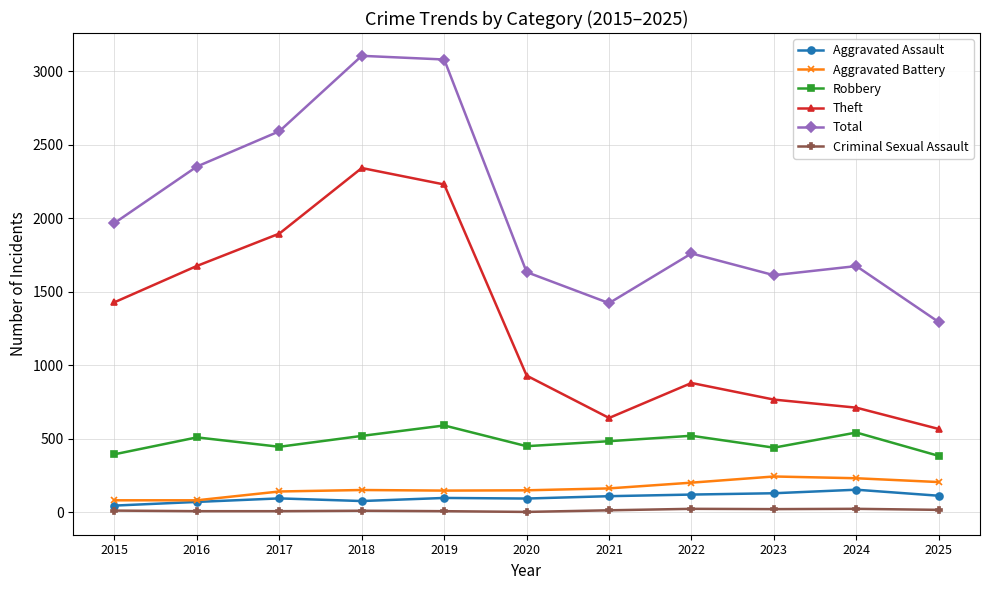

True or false: Aggravated Battery has a value of 206 at 2025.

True